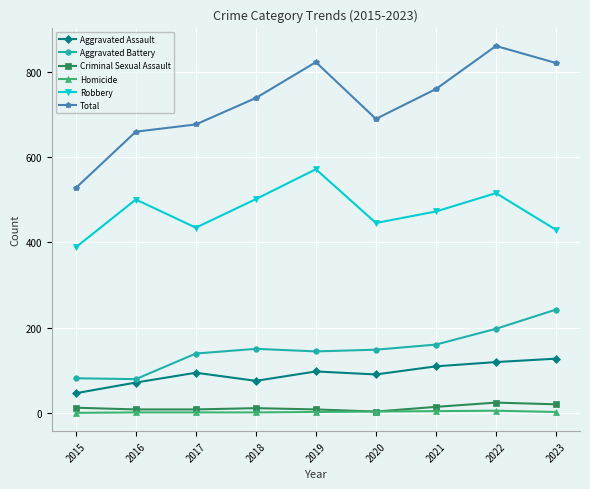

What is the sum of the Robbery values at 2017 and 2015?

822